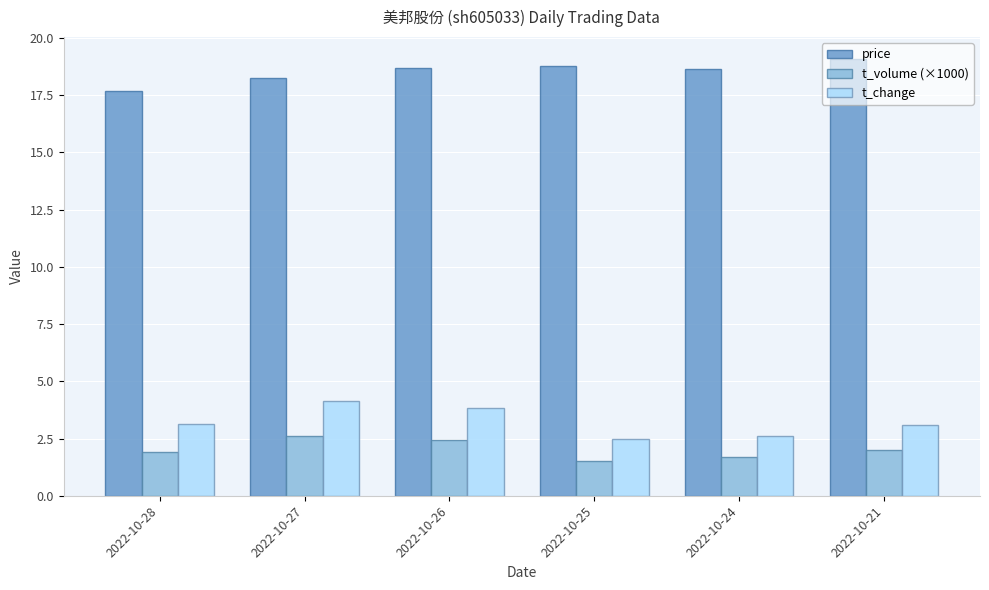

What is the maximum value shown in the chart?

19.1